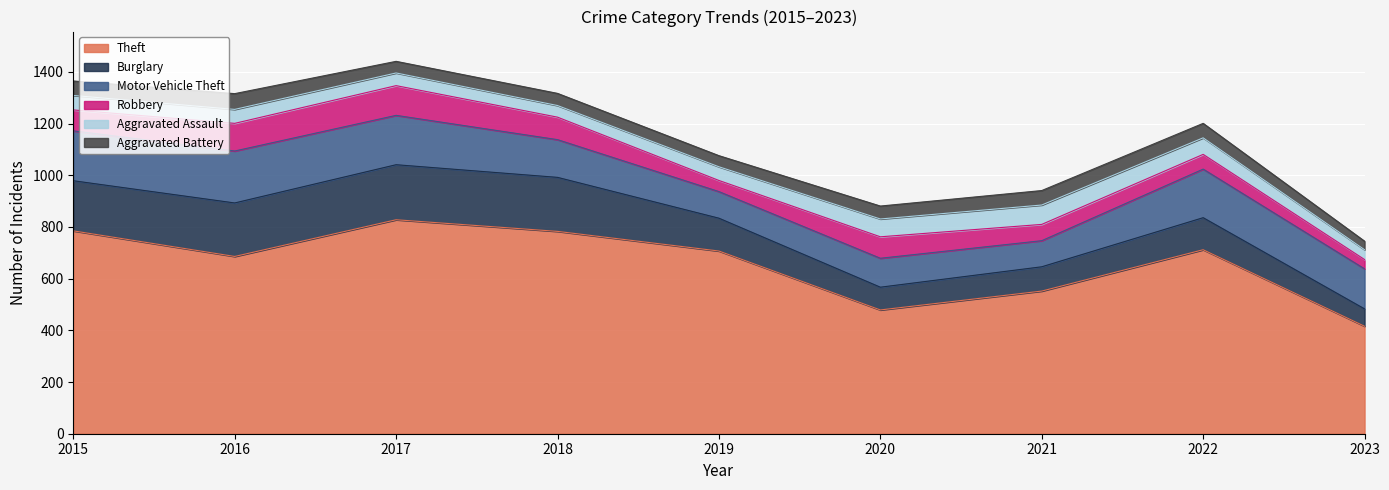

What is the difference between the Motor Vehicle Theft values at 2023 and 2018?

9